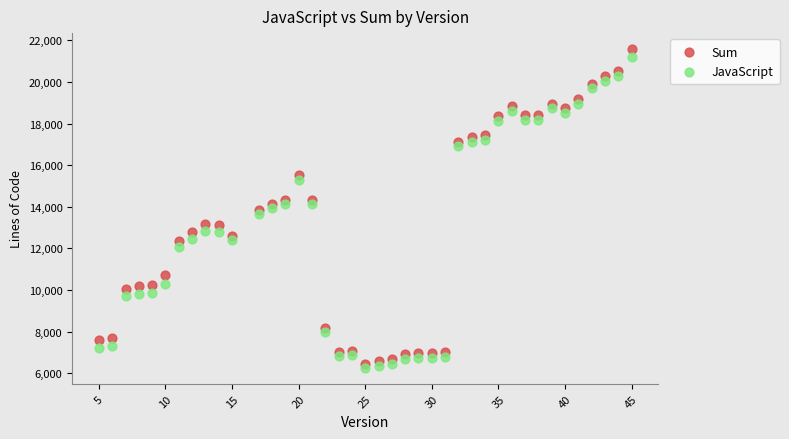

What are all the series names shown in the legend?

Sum, JavaScript